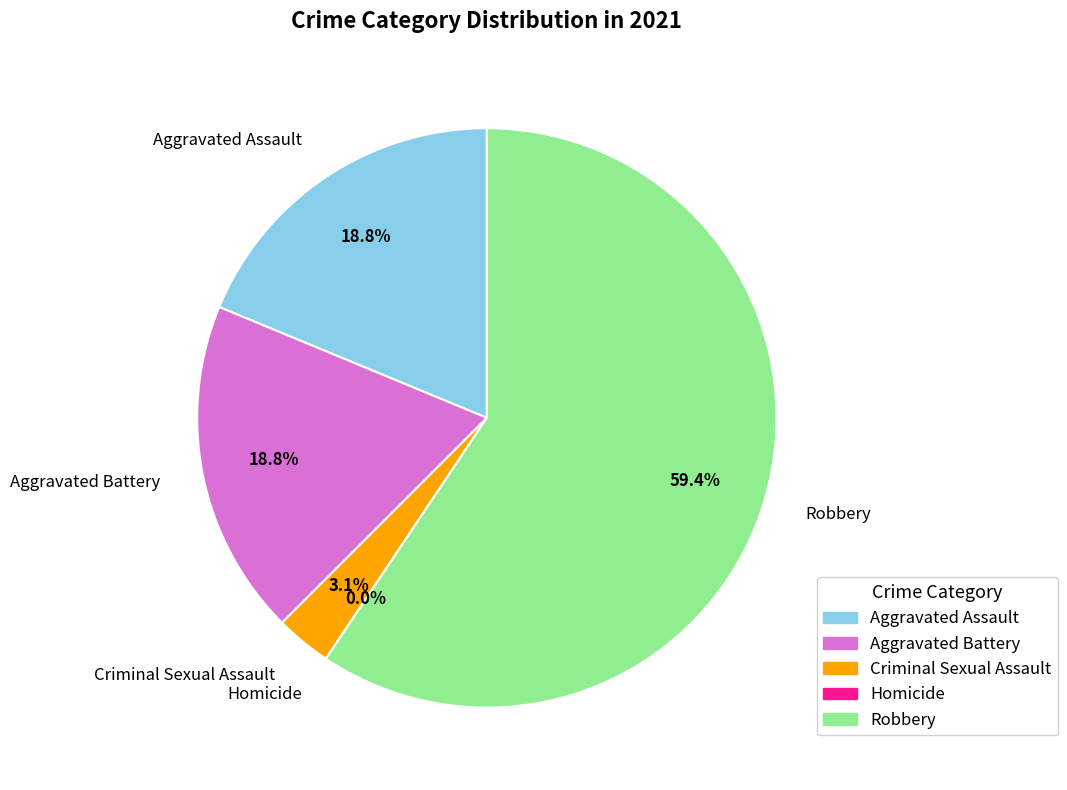

Combined, do Homicide and Robbery account for over 50%?

Yes